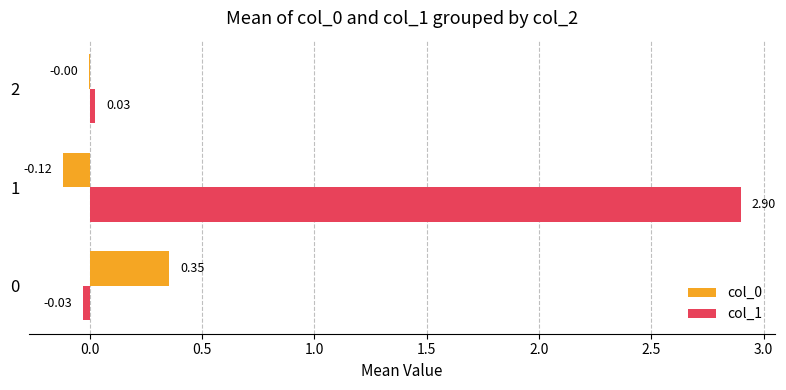

What is the sum of the col_1 values at 1 and 2?

2.9